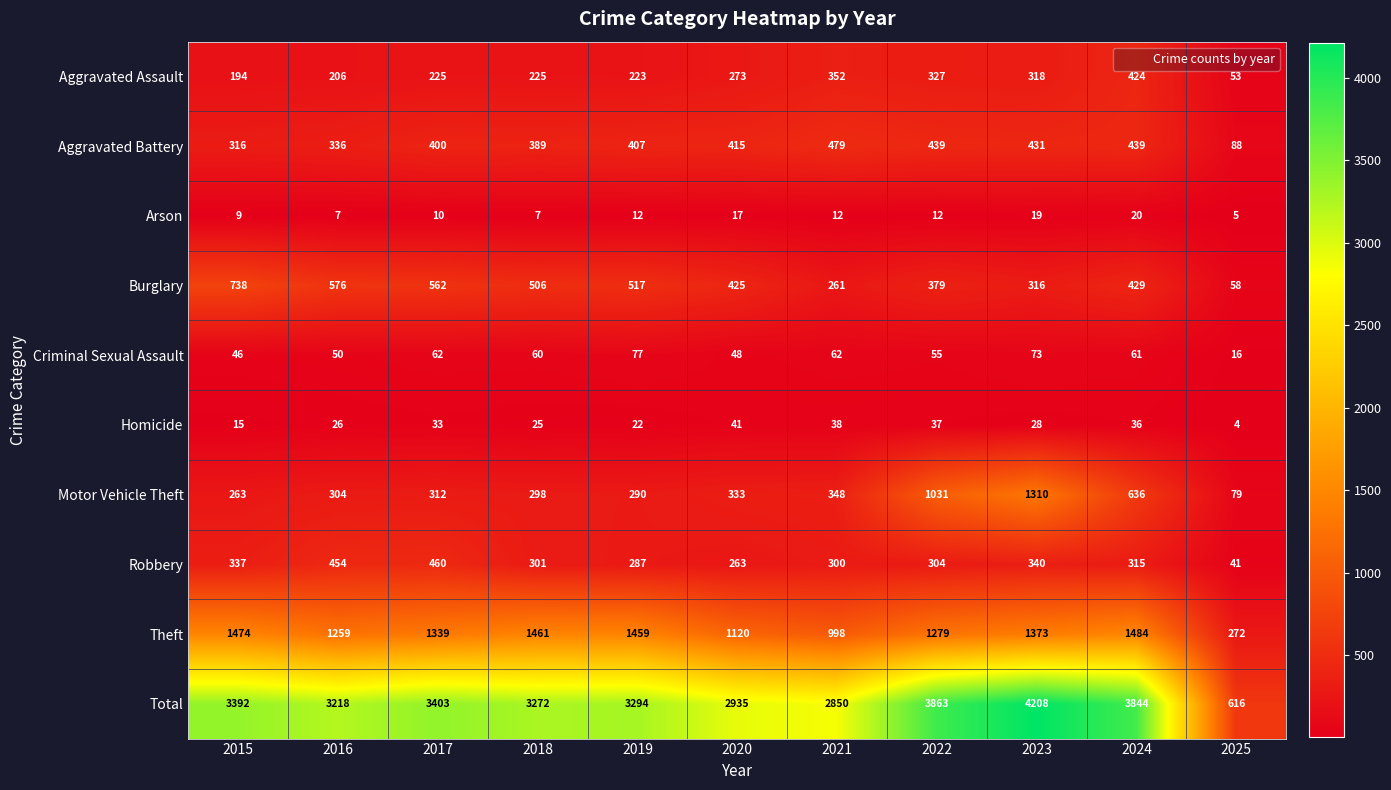

What is the spread (max minus min) of values at 2016?

3211